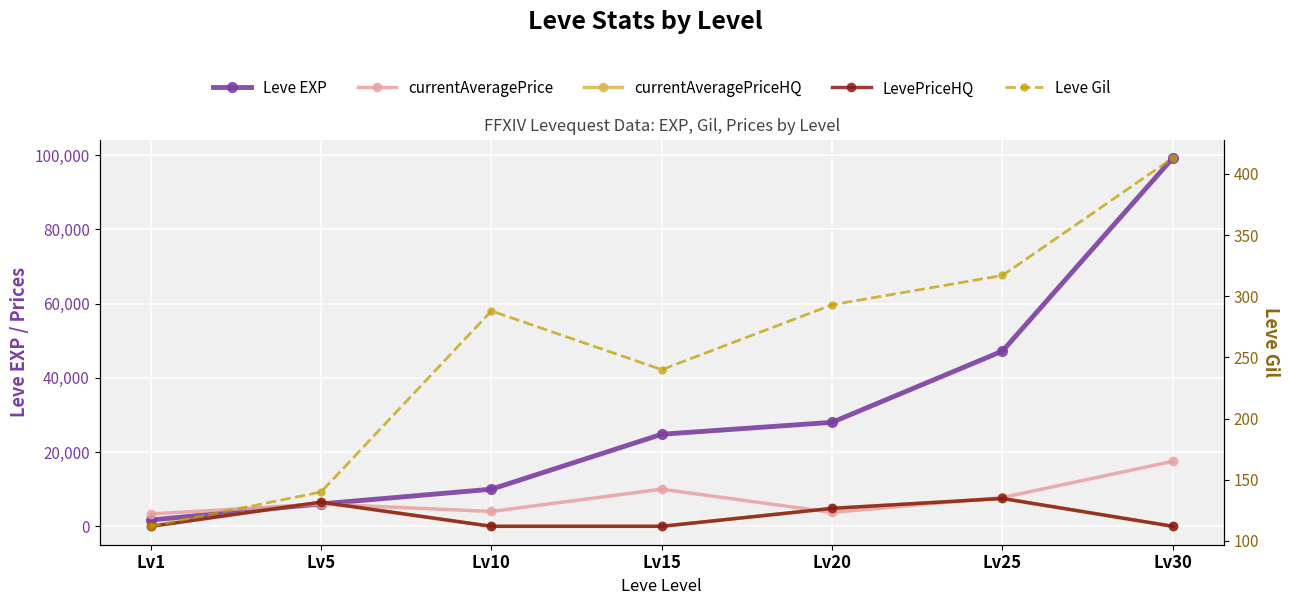

True or false: Leve Gil and Leve EXP intersect in this chart.

False